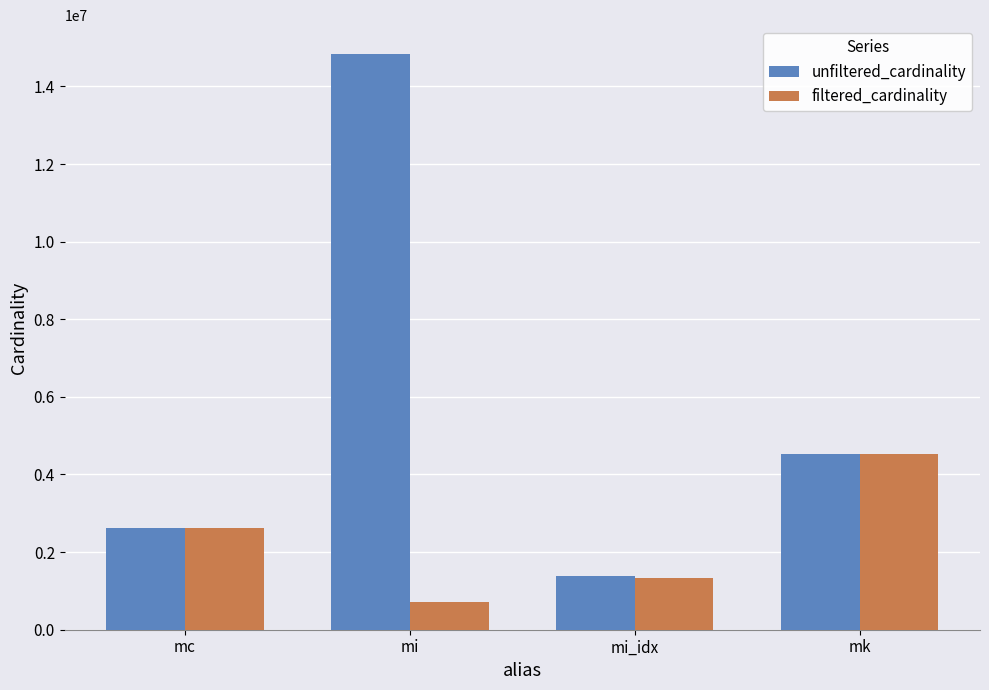

The value of filtered_cardinality at mi_idx is 2185132. True or false?

False